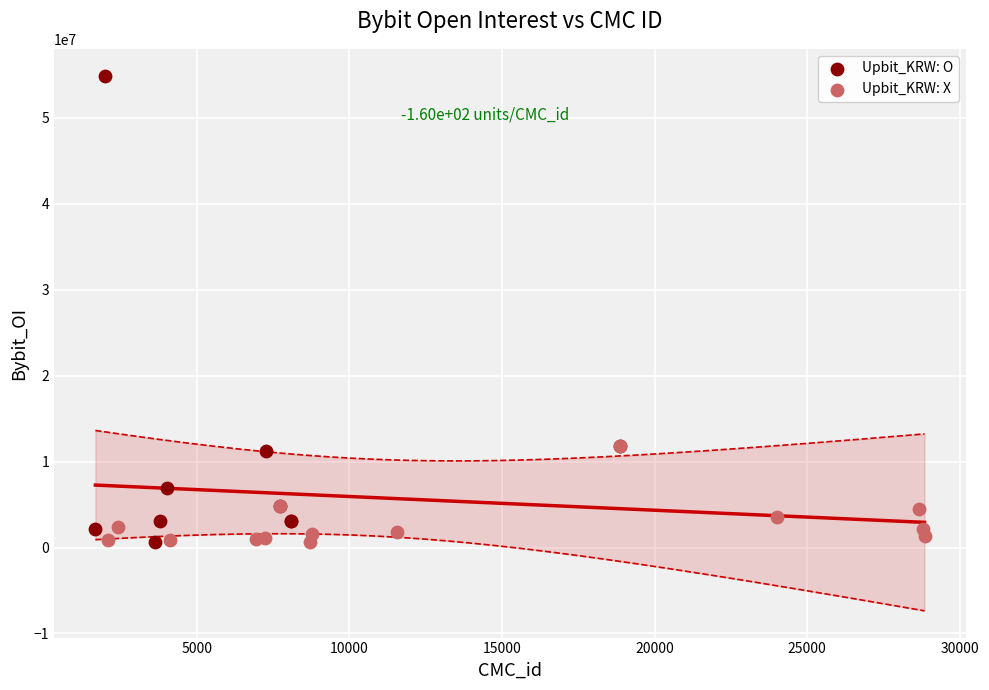

Which series has the largest Y range (max minus min)?

Upbit_KRW: O